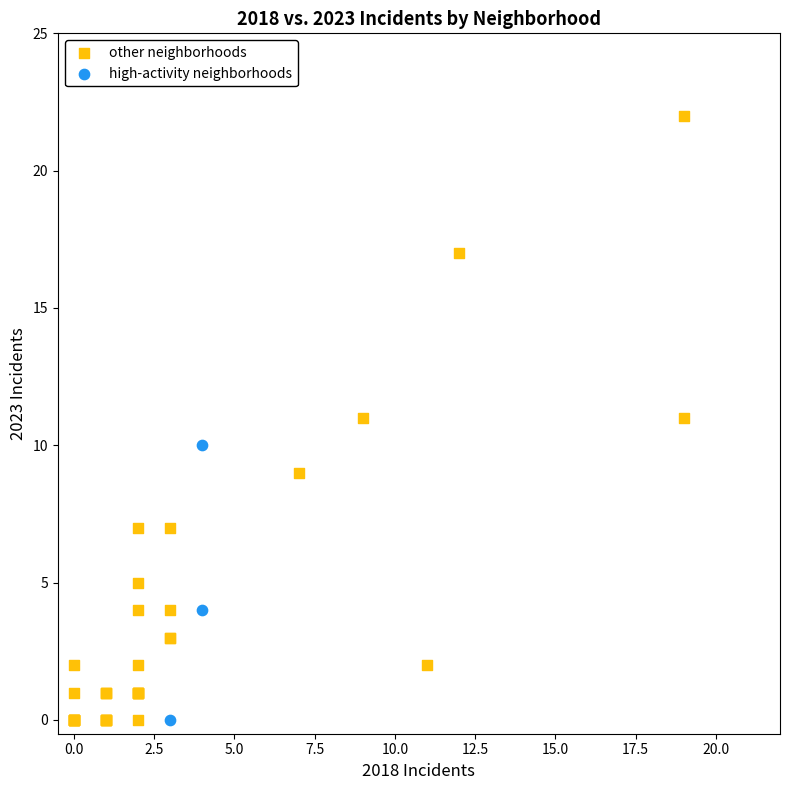

Which series has the largest Y range (max minus min)?

other neighborhoods